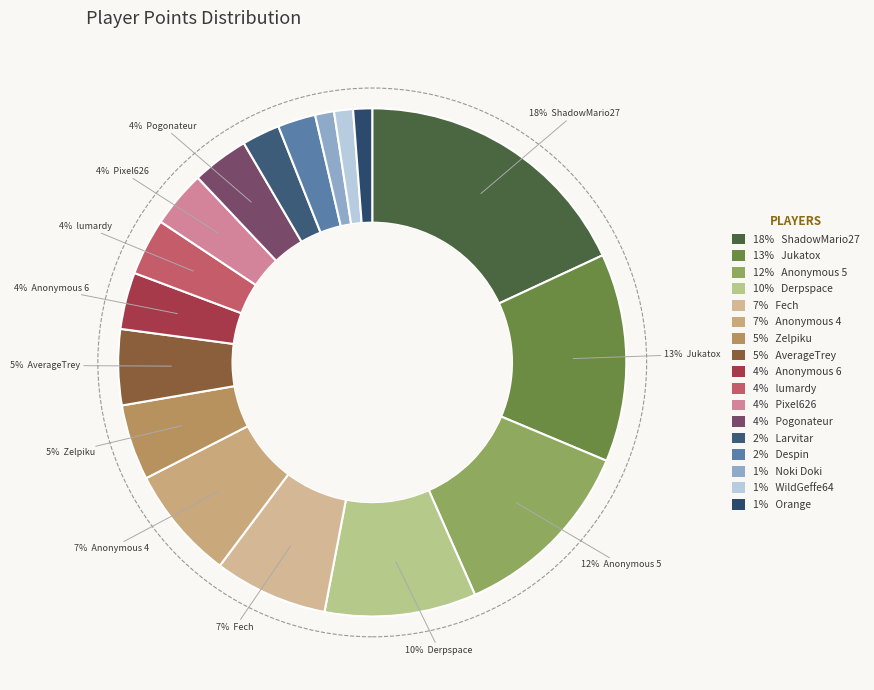

How many slices are in this pie chart?

17